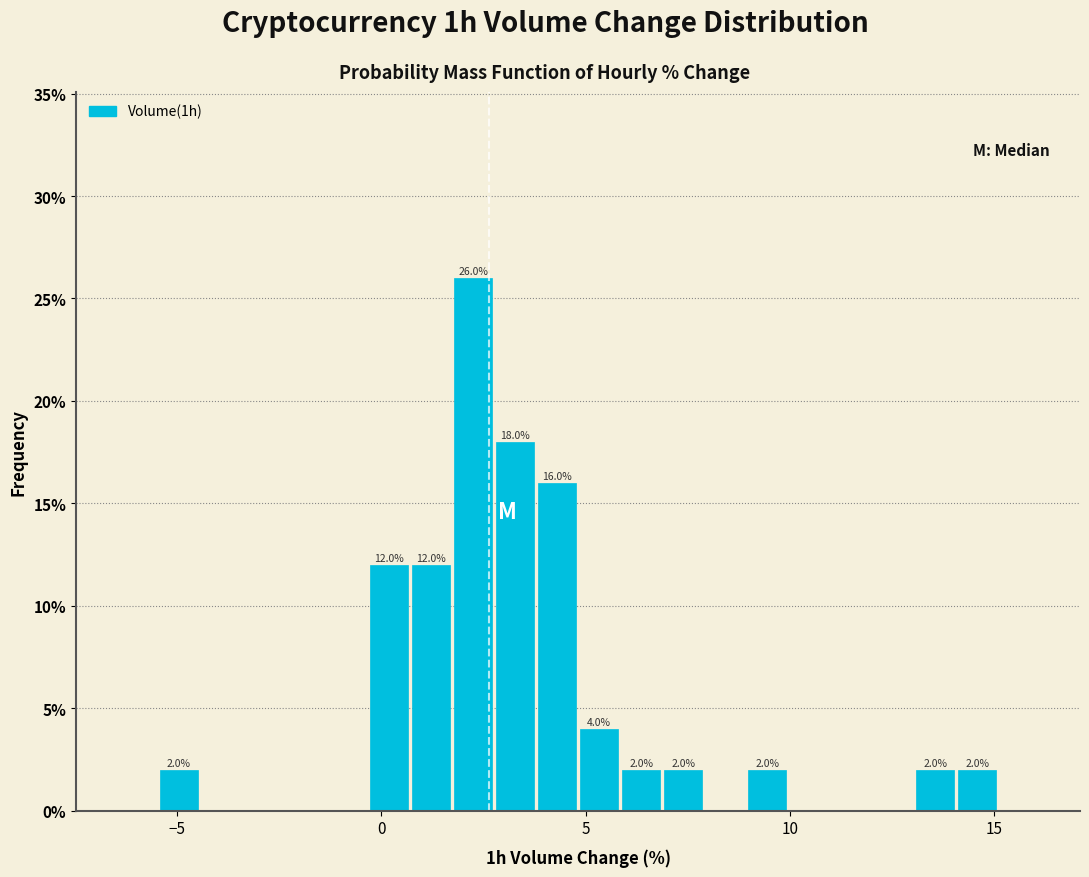

Read against the x-axis, roughly where is the centre of the tallest bar?

2.0